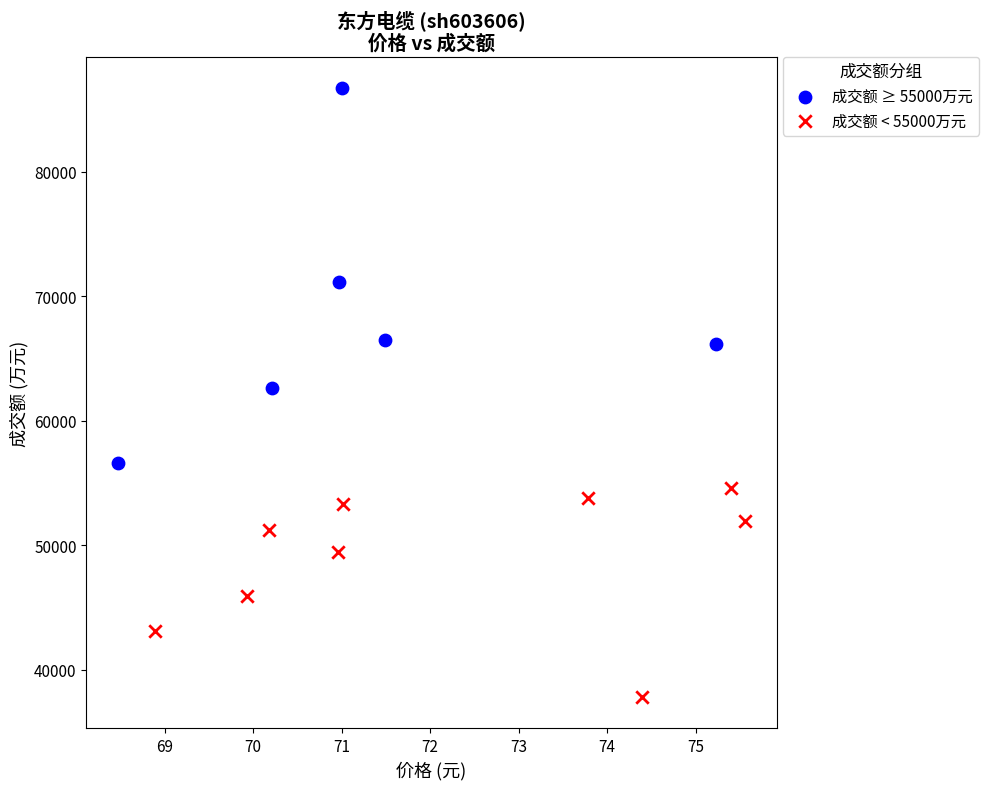

Which series has the widest spread of Y values?

成交额 ≥ 55000万元